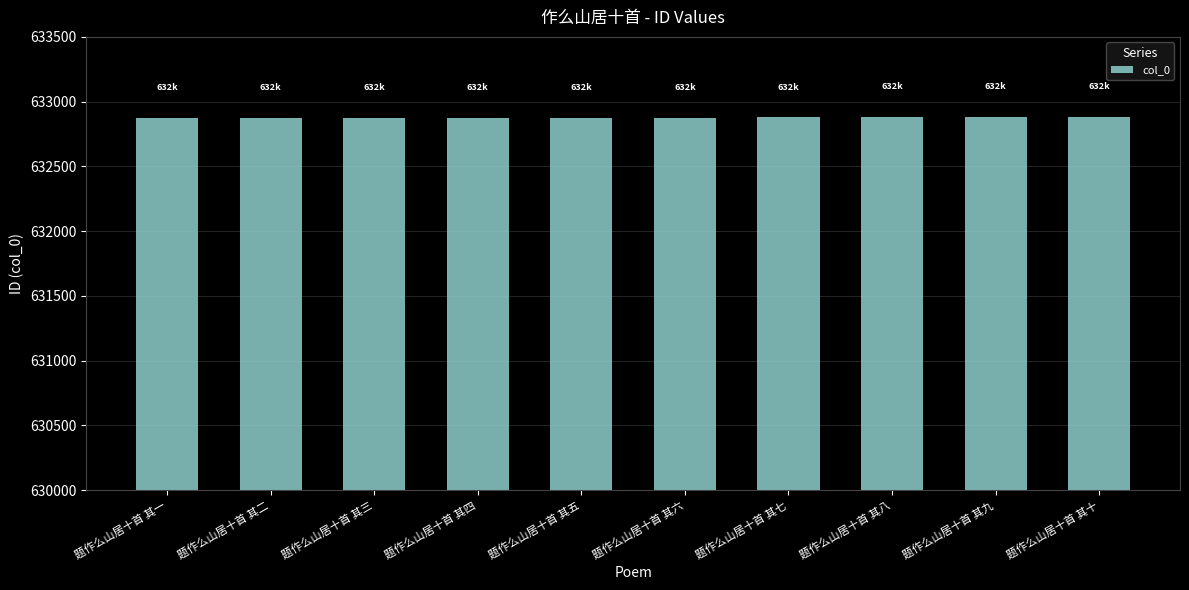

What is the label of the 2nd bar from the left?

题作么山居十首 其二